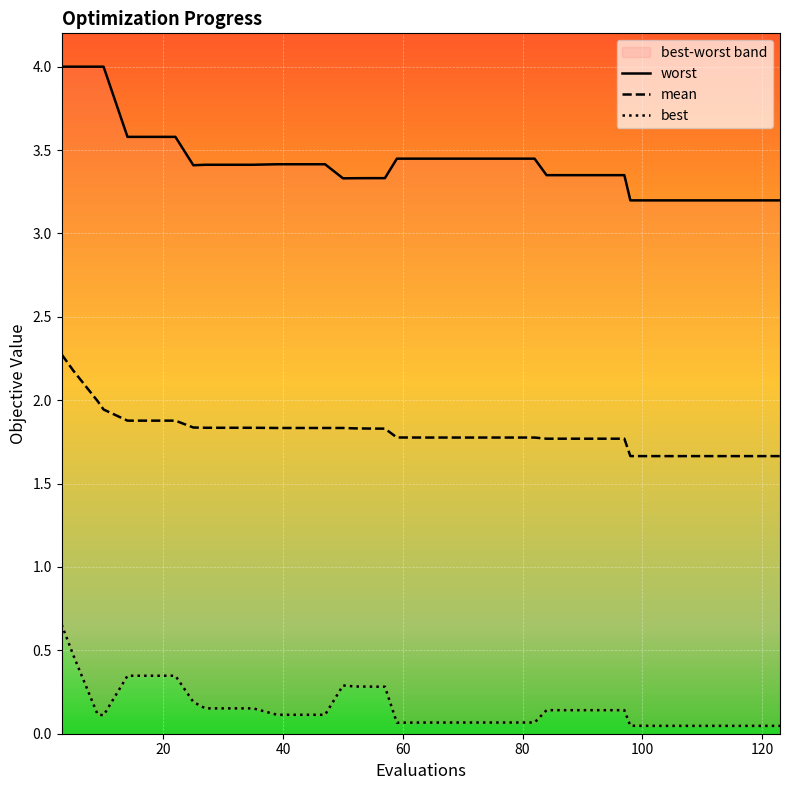

What are all the series names shown in the legend?

worst, mean, best